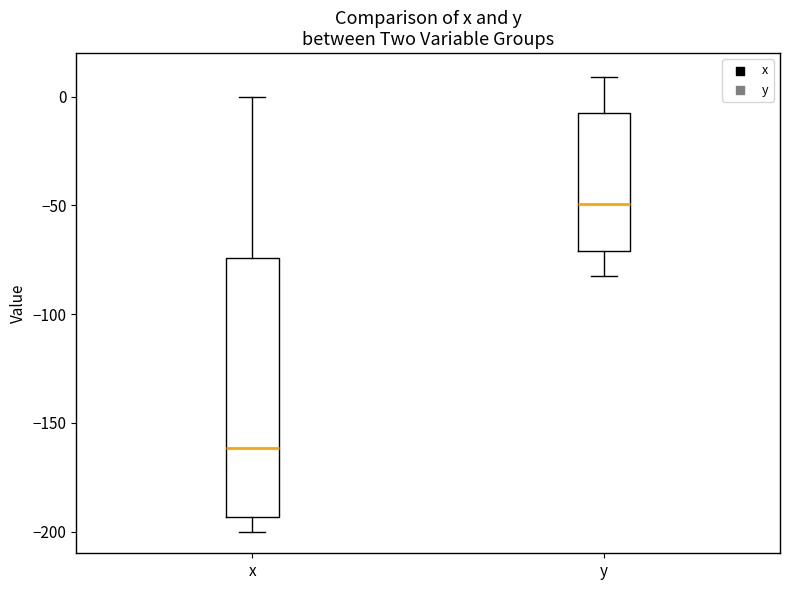

Reading left to right, read every box against the y-axis: the position of its median line, the range the box covers, and the ends of its whiskers. The values are not printed on the chart, so give them approximately, as read against the axis.

x: median -160, box -195 to -75, whiskers -200 to 0
y: median -50, box -70 to -10, whiskers -80 to 10